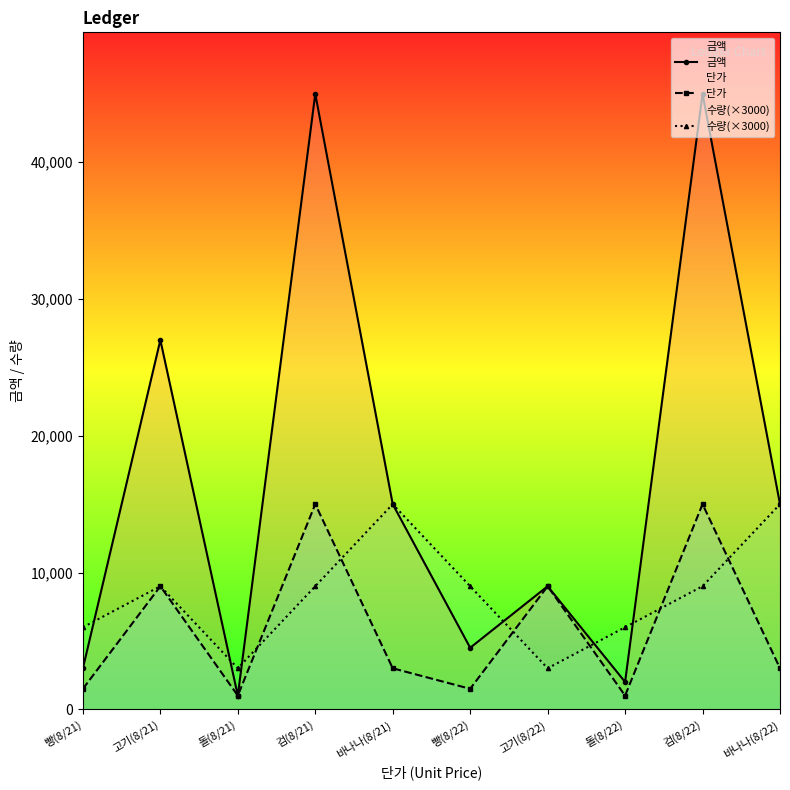

What is the spread (max minus min) of values at 검(8/22)?

36000